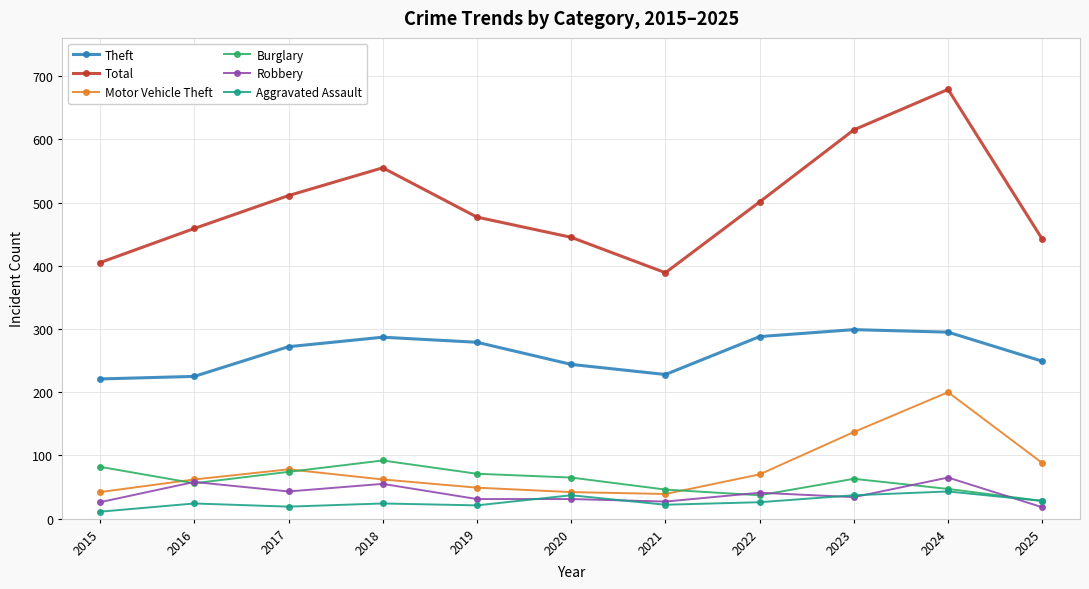

What is the lowest value of the Total series?

389